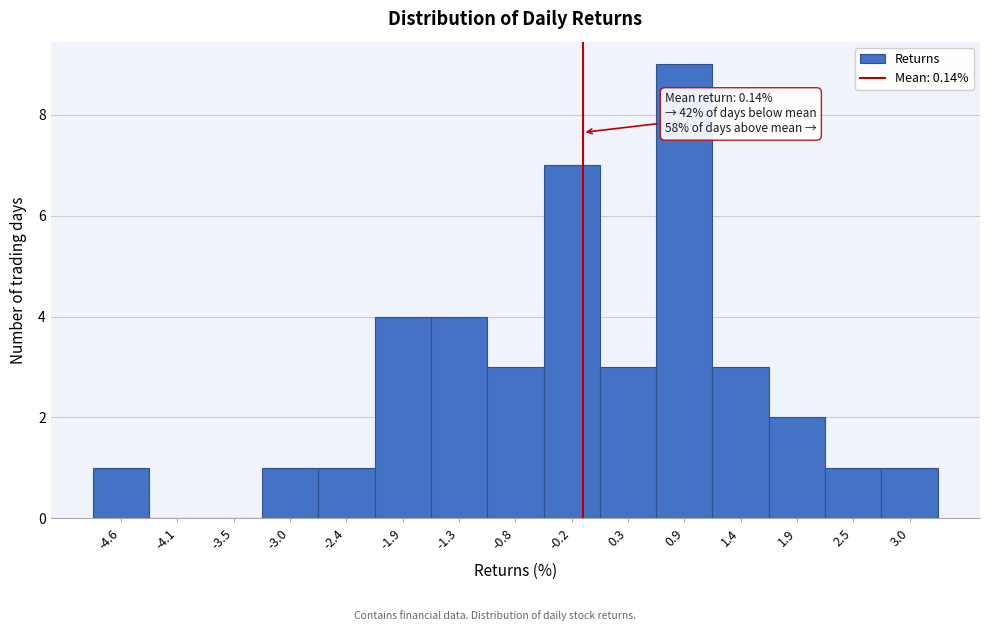

Reading left to right, what are all the values shown in this chart?

-4.6=1	-4.1=0	-3.5=0	-3.0=1	-2.4=1	-1.9=4	-1.3=4	-0.8=3	-0.2=7	0.3=3	0.9=9	1.4=3	1.9=2	2.5=1	3.0=1